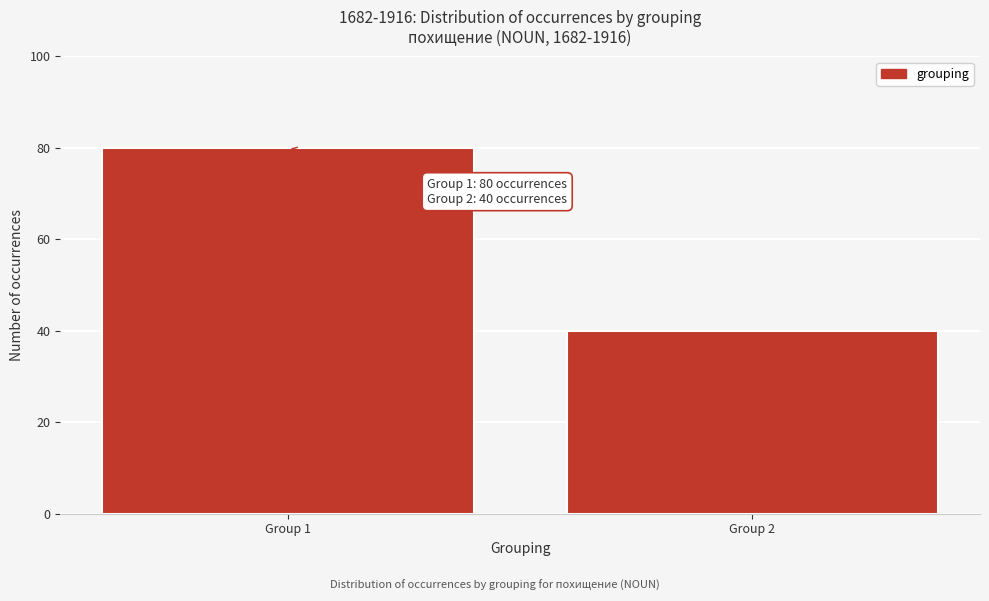

Reading left to right, transcribe all the data shown in this chart.

80	40